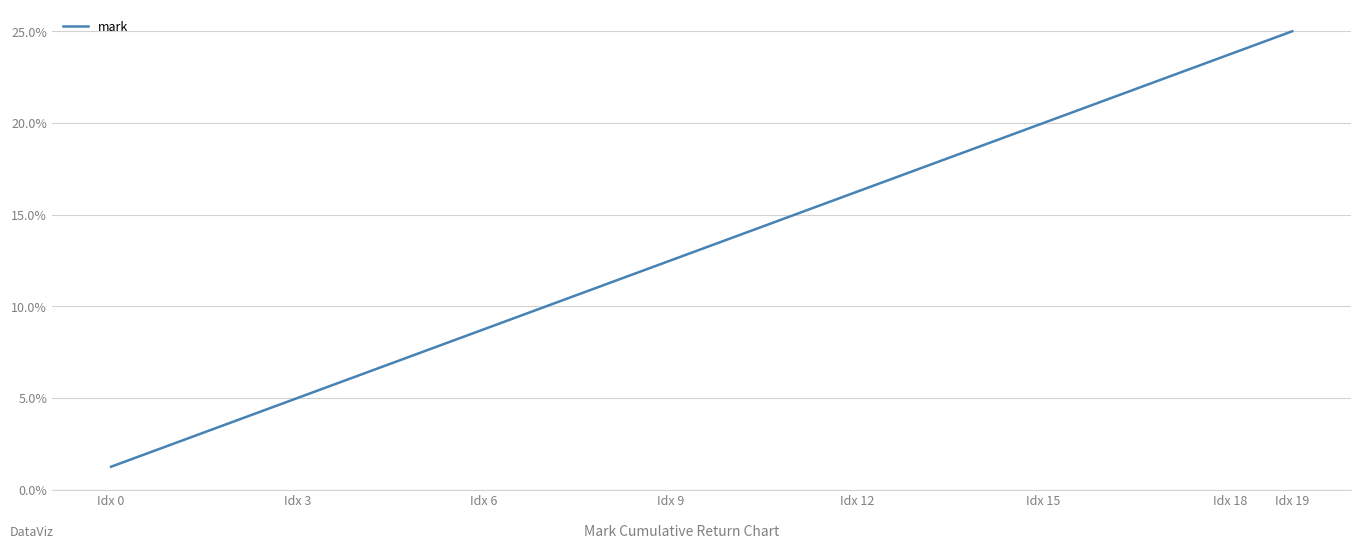

Does the chart display data point markers on the line(s)?

No